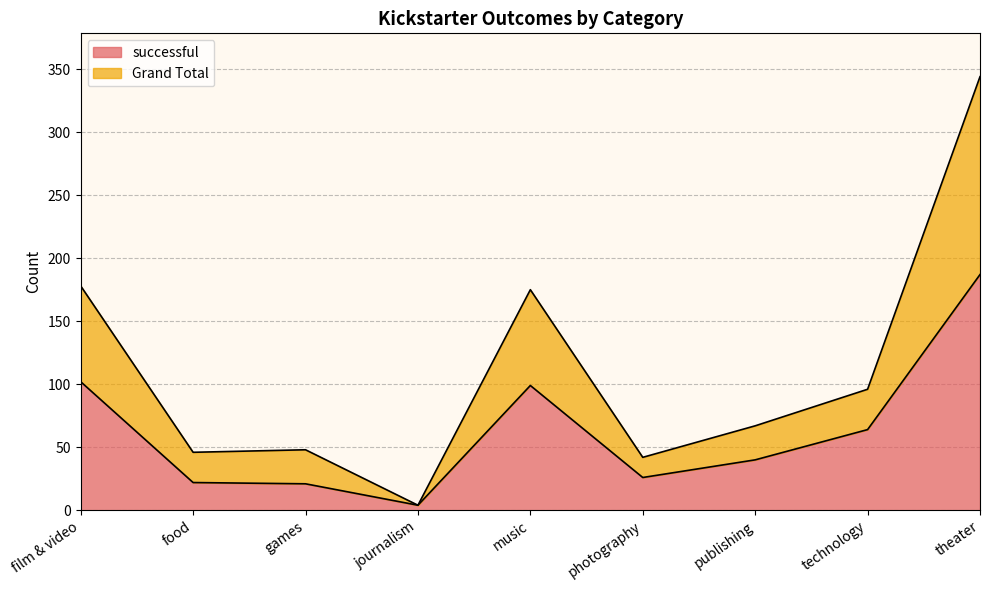

The successful series shows 187 at theater. True or false?

True